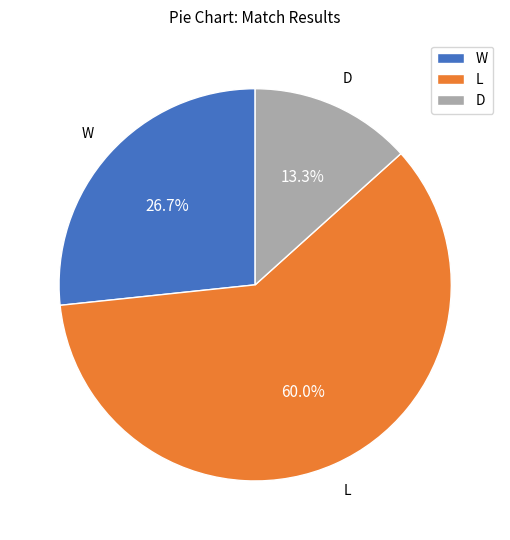

To the nearest percent, what portion does W represent?

27%